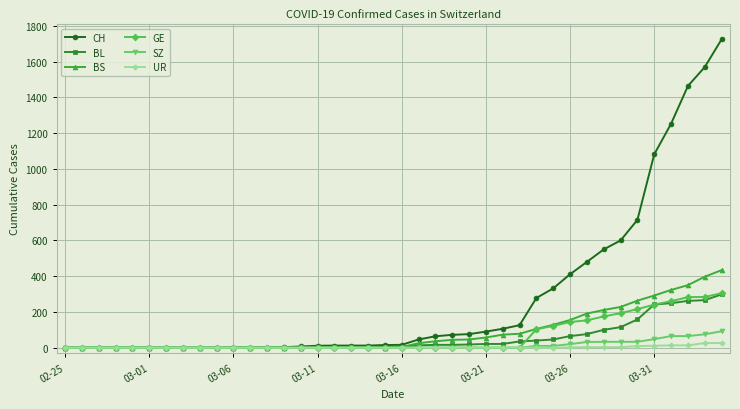

Which series has the widest spread of values?

CH